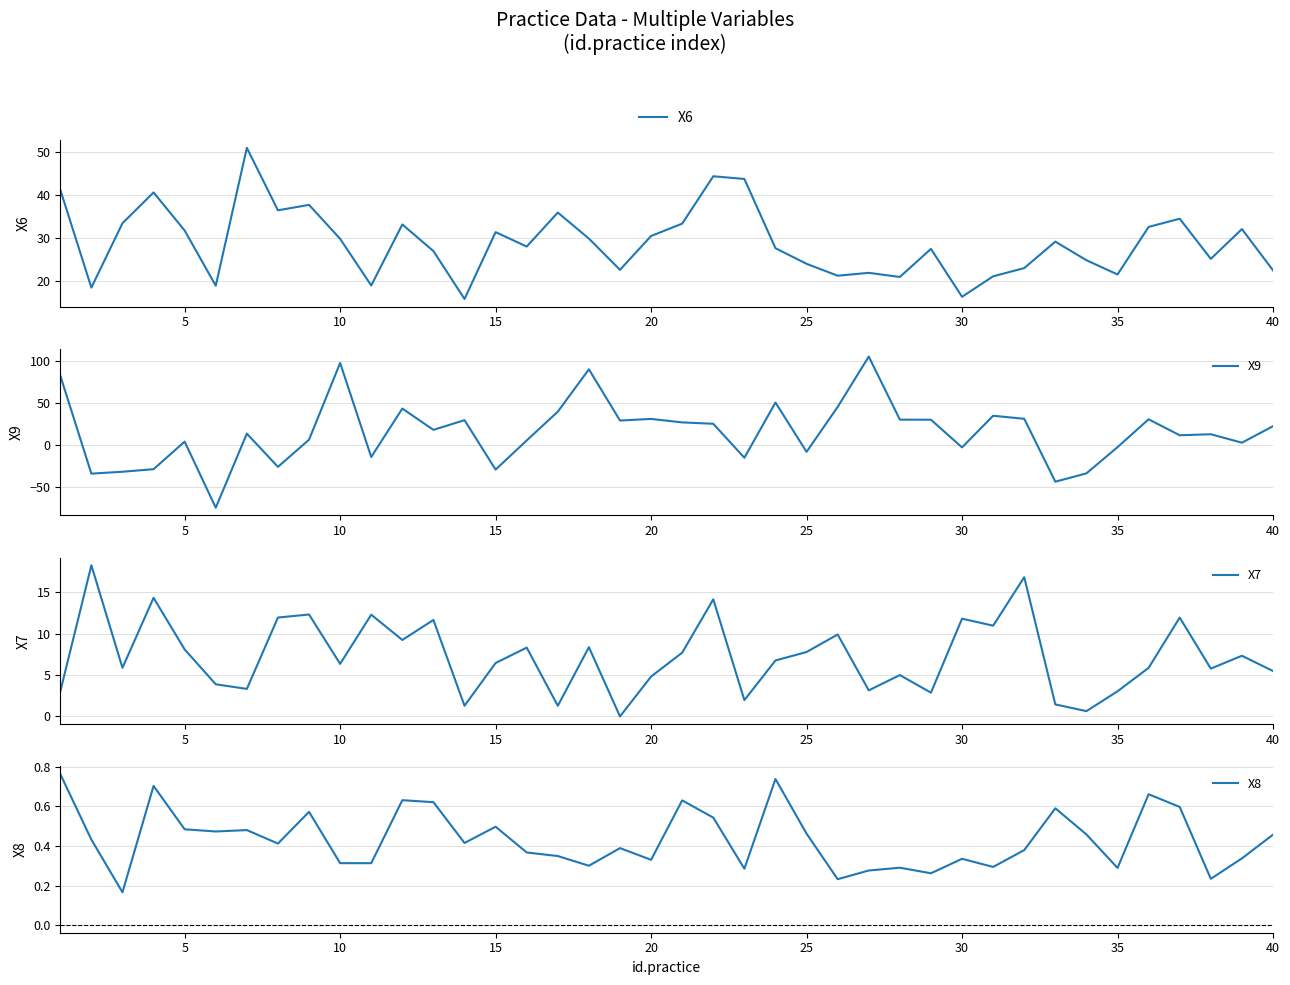

Which series ends up on top after the final intersection of X7 and X8?

X7